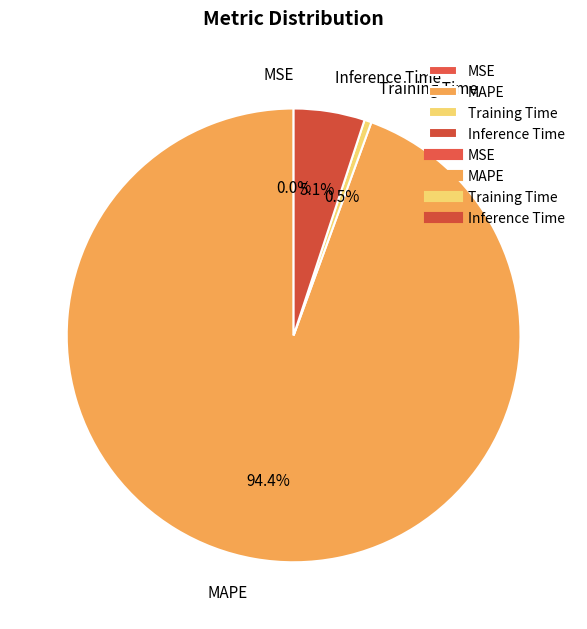

To the nearest percent, what percentage of the pie is MAPE?

94%